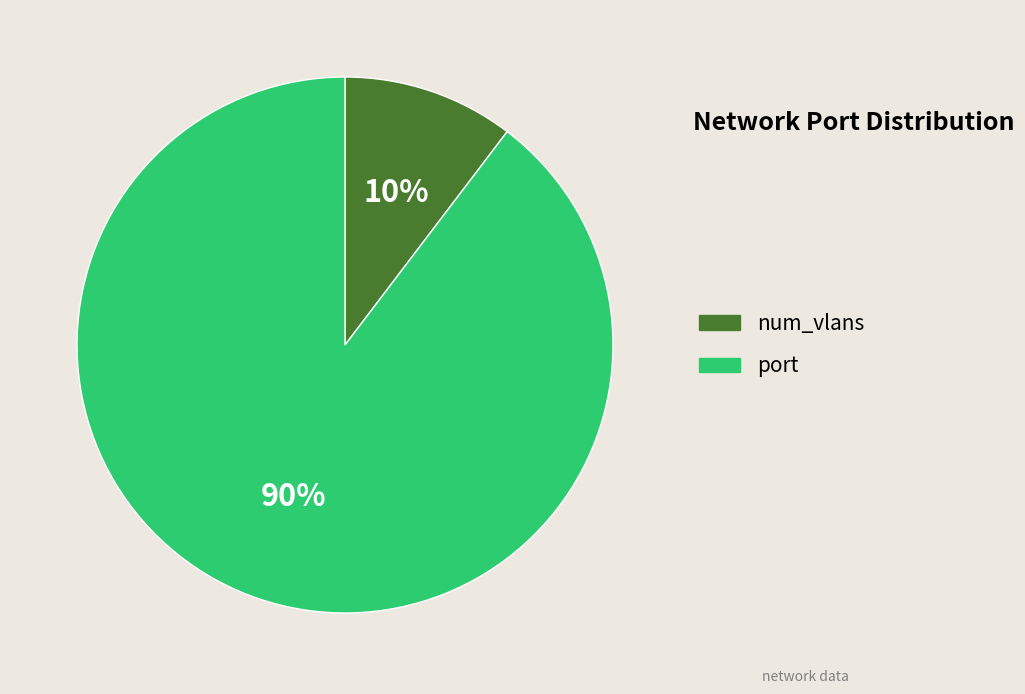

To the nearest percent, what is the average slice percentage?

50%